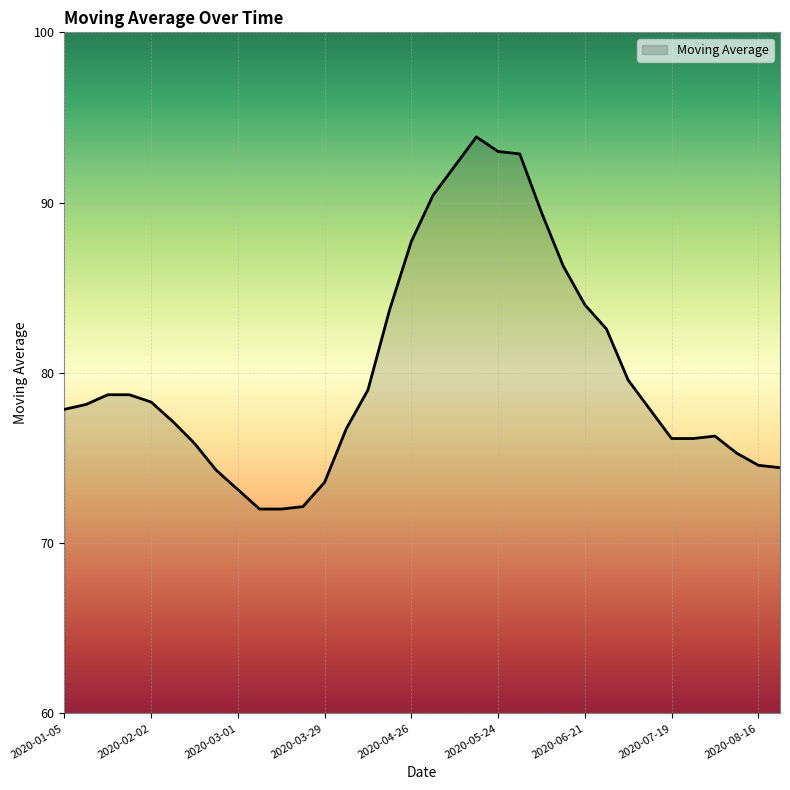

What is the smallest value displayed?

72.0